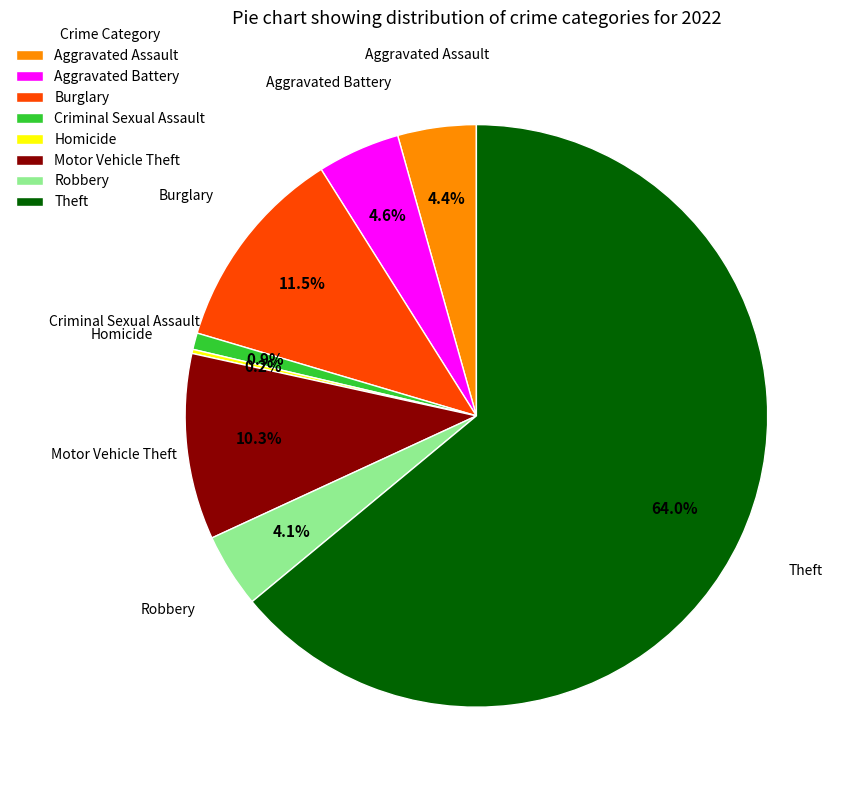

Combined, do Robbery and Aggravated Assault account for over 50%?

No